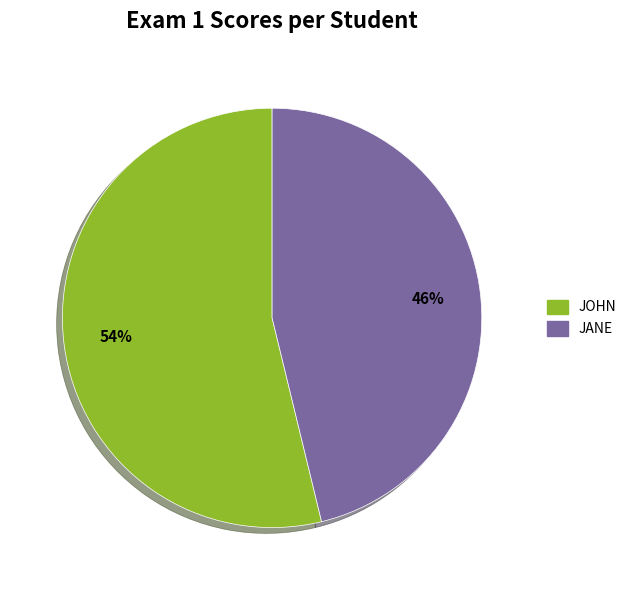

Is there any slice that represents more than half of the pie?

Yes